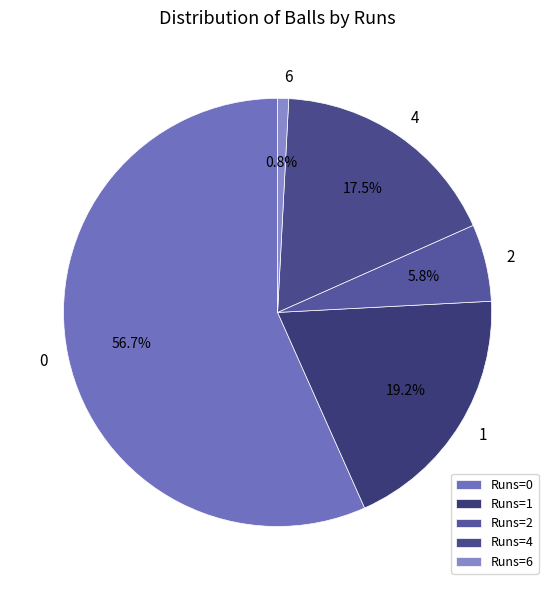

Approximately how many times larger is the value at 0 compared to 4?

3.2